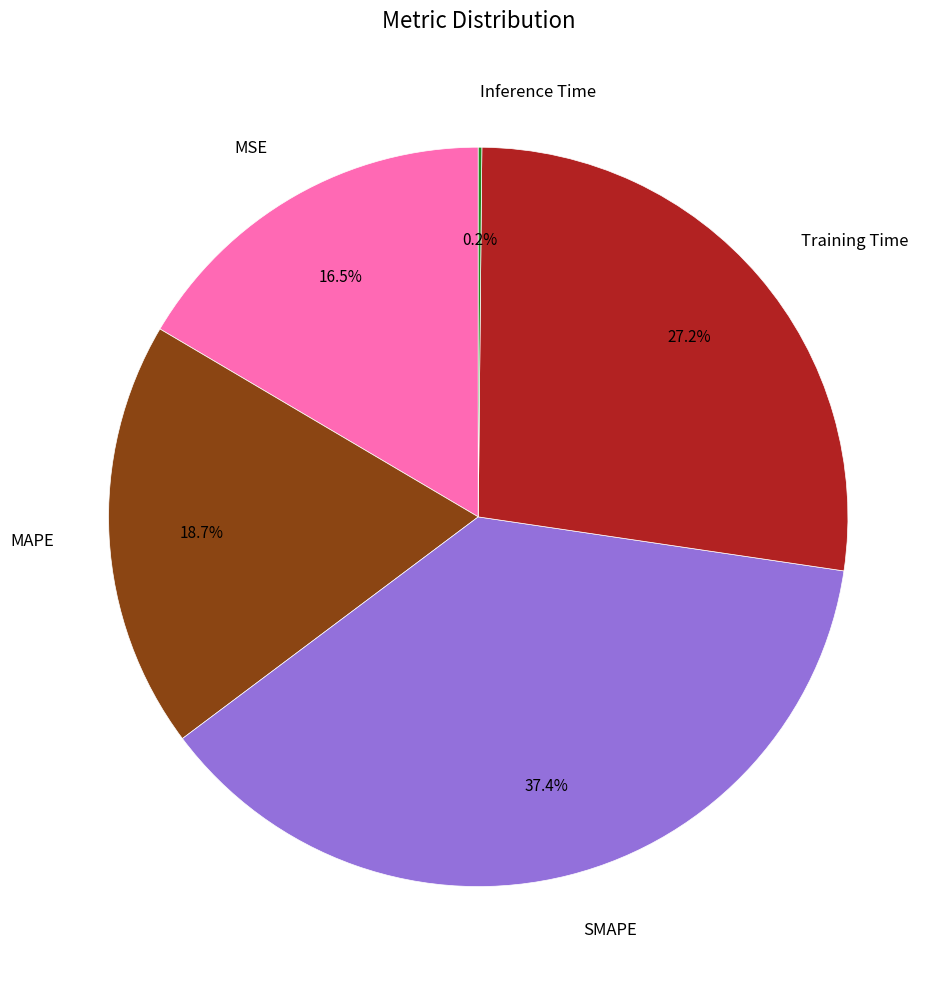

Which slice is the largest?

SMAPE